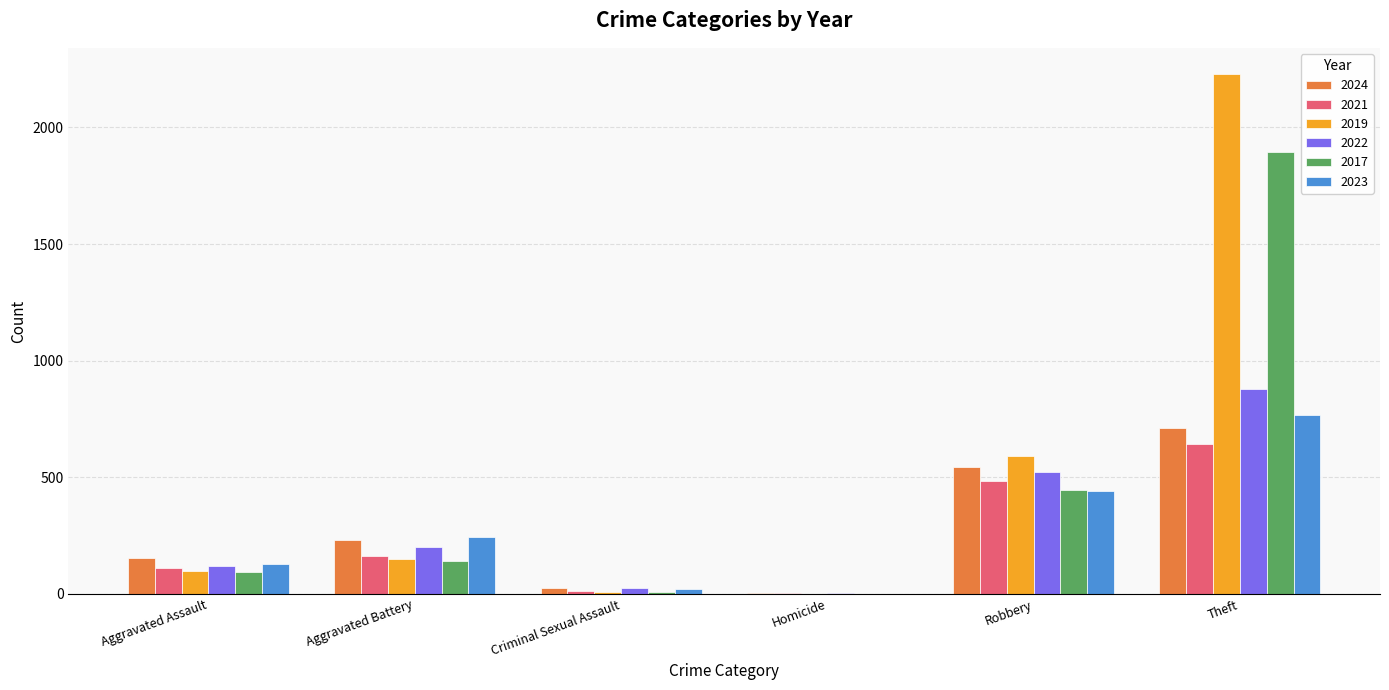

What is the total value across all series at Aggravated Assault?

707